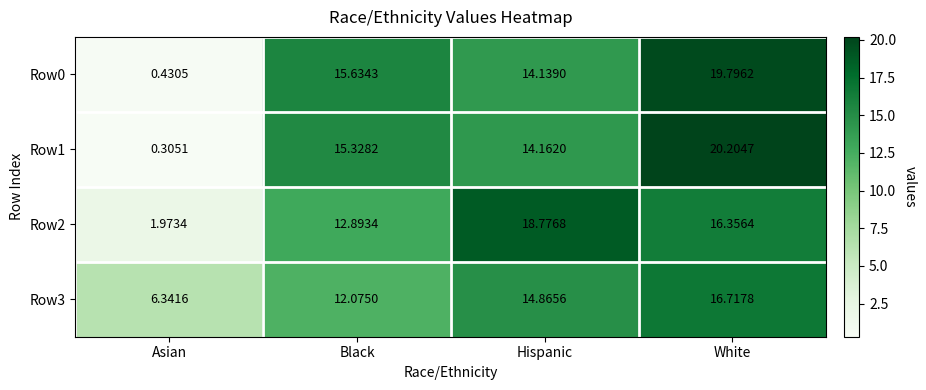

Rank the series by their maximum value, from lowest to highest.

Row3, Row2, Row0, Row1